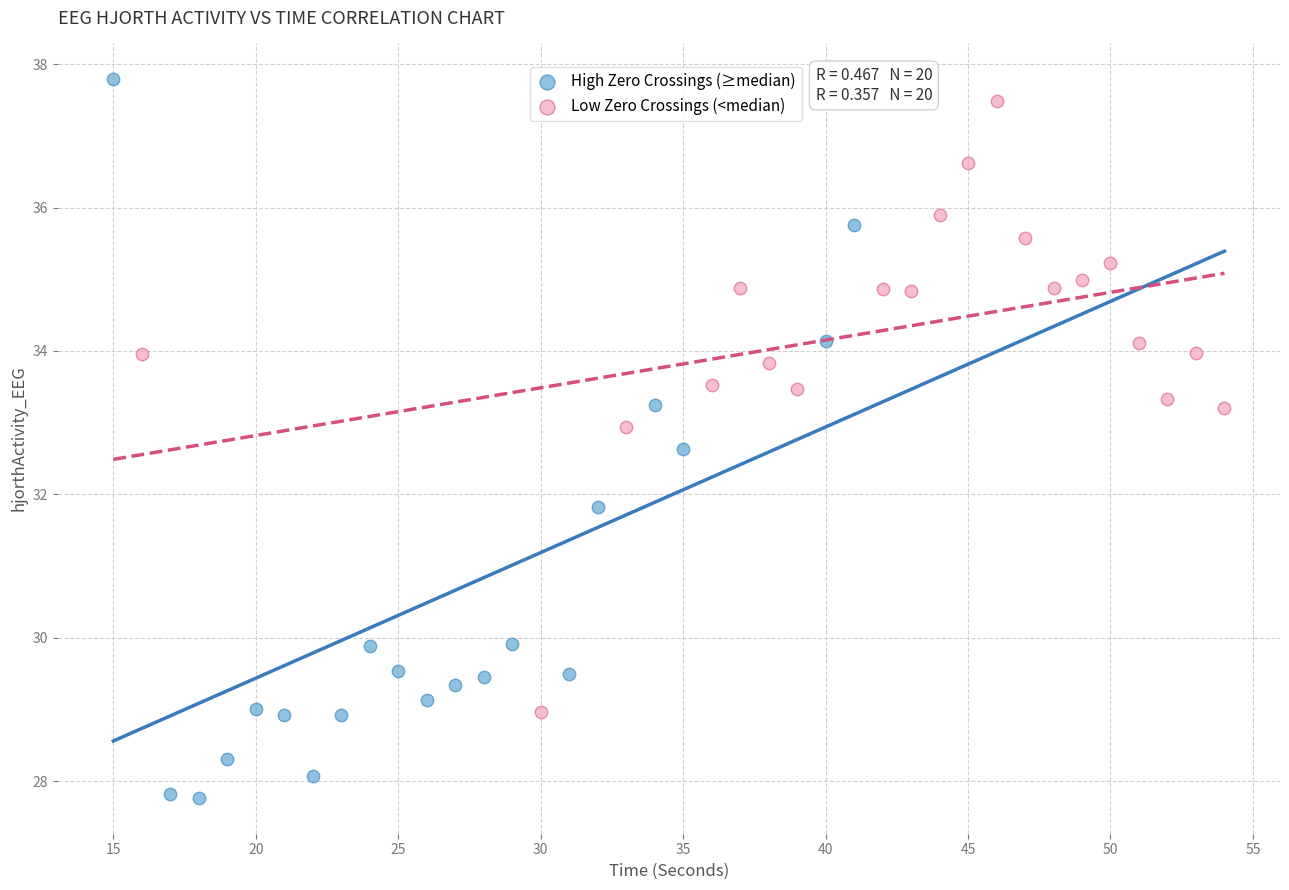

Which series reaches the maximum Y coordinate?

High Zero Crossings (≥median)